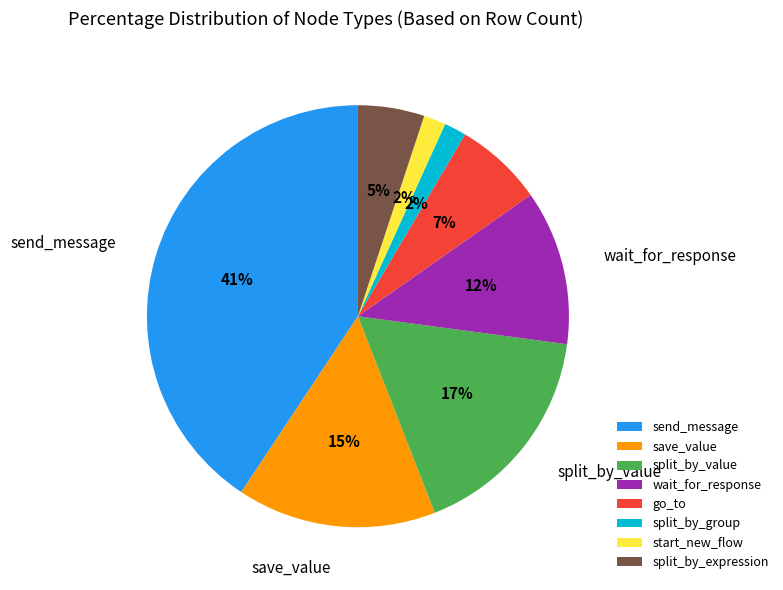

Do save_value and wait_for_response together represent more than half of the pie?

No